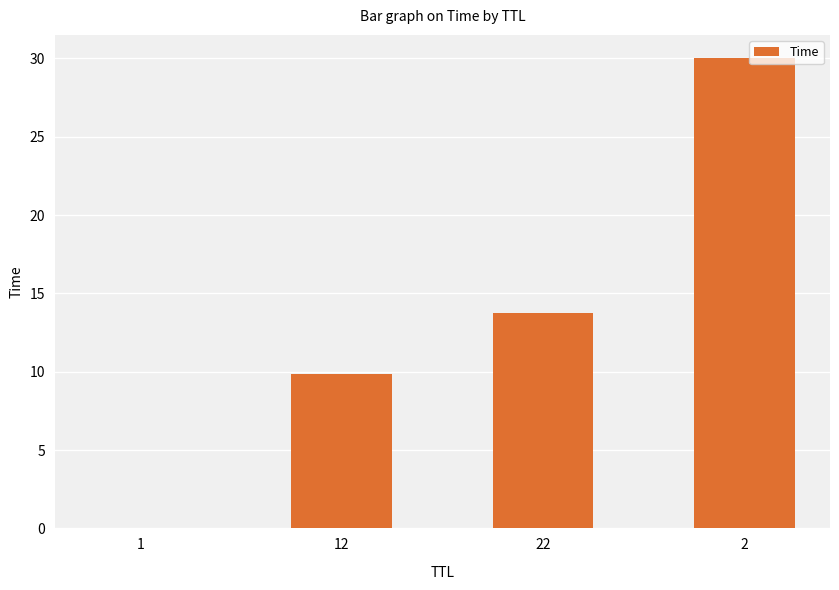

What is the maximum value shown in the chart?

30.0